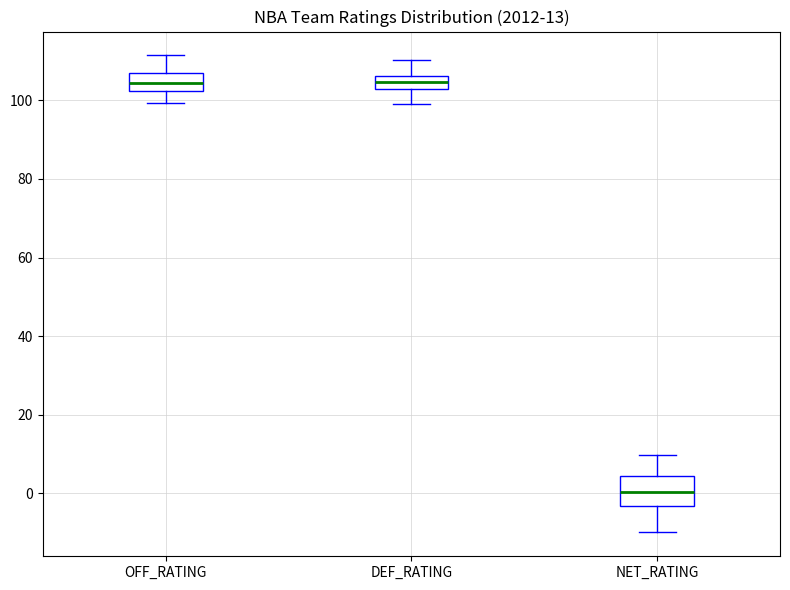

Which box is the tallest, from its lower edge to its upper edge?

NET_RATING